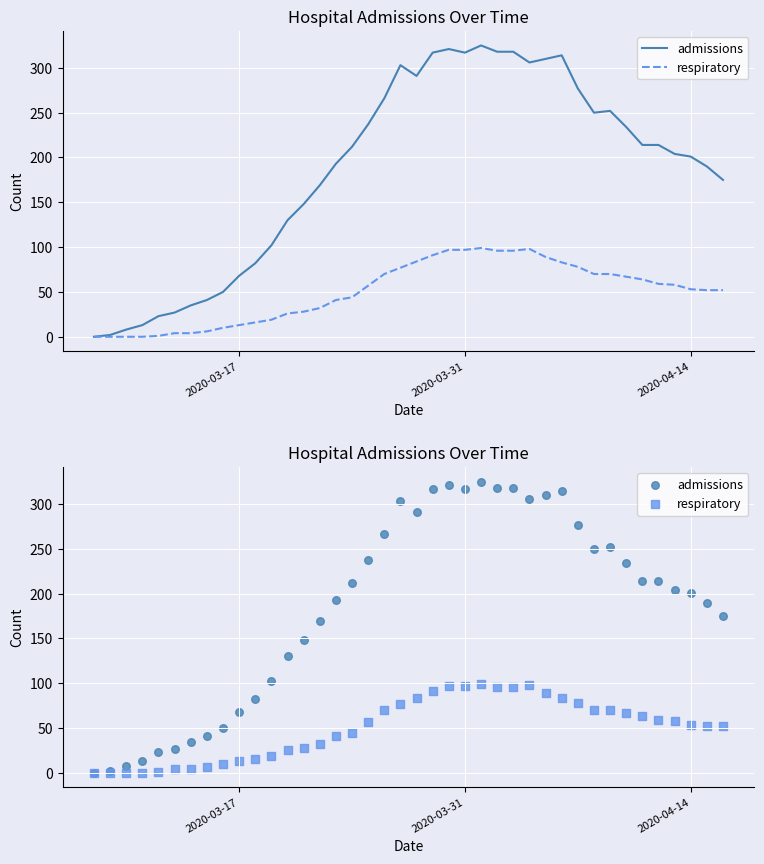

Which series reaches the minimum Y coordinate?

admissions